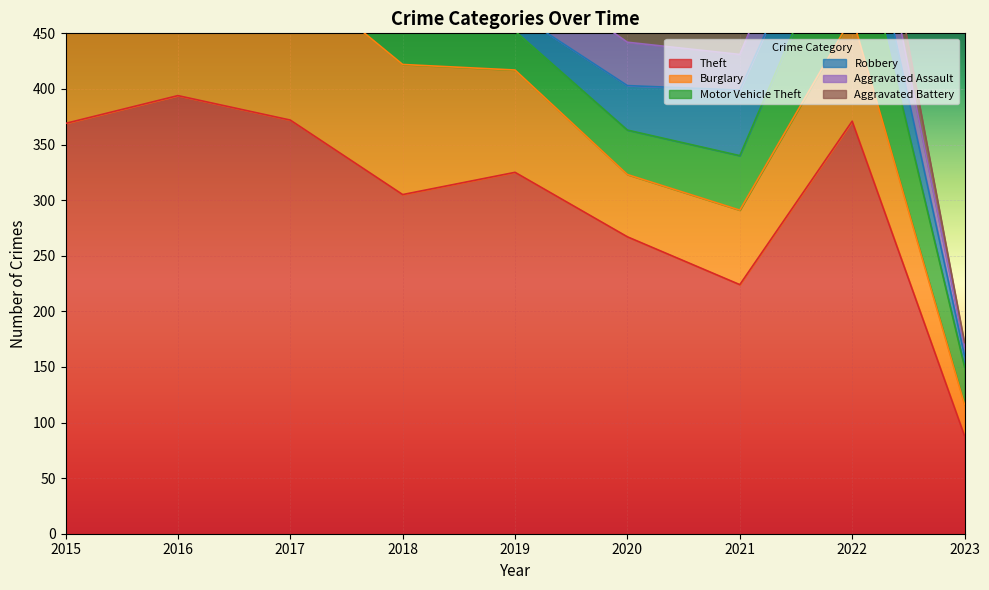

Count the number of data series in this chart.

6